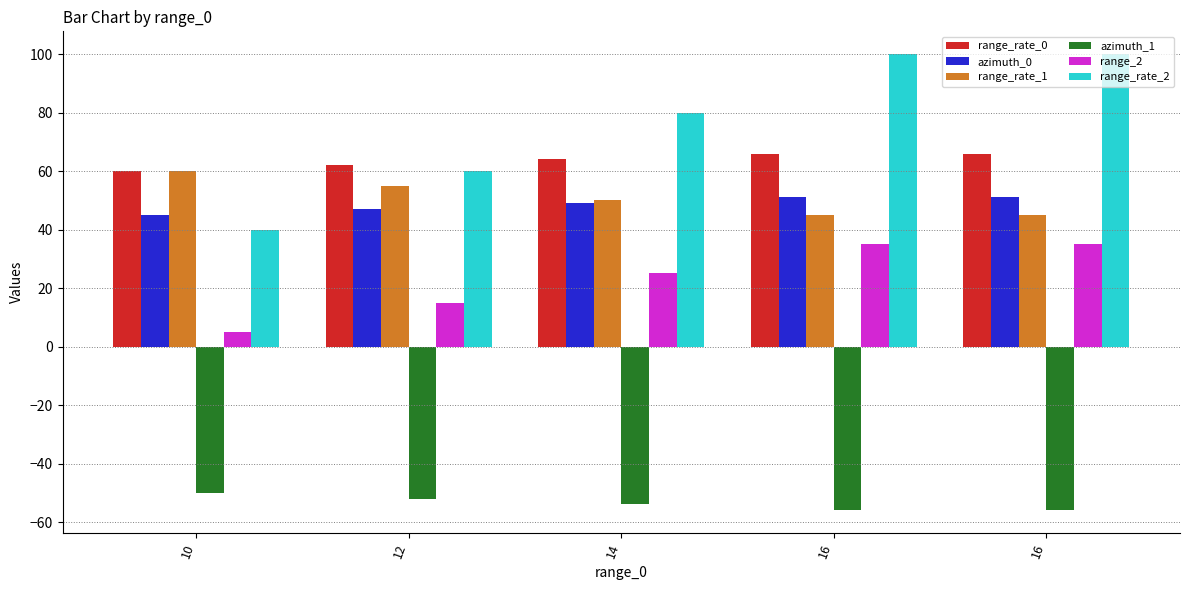

What is the average value of the azimuth_1 series?

-54